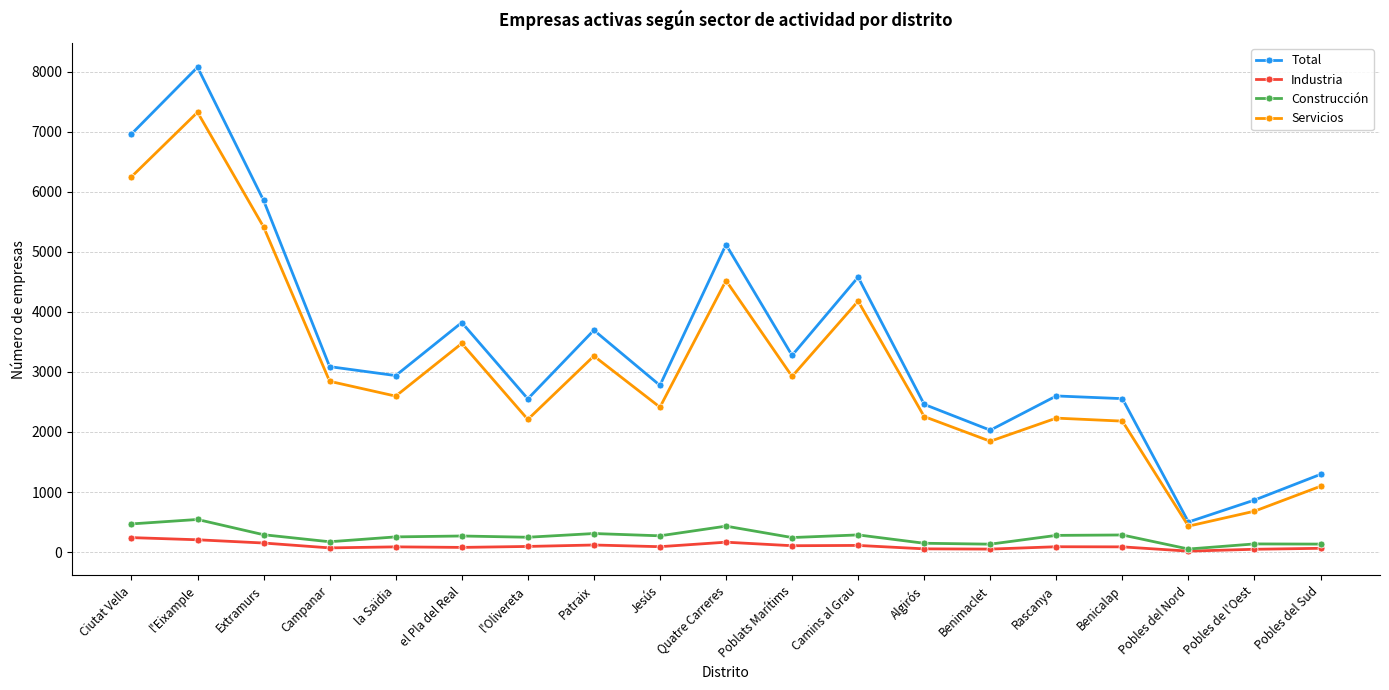

At which label does Servicios first exceed 2597?

Ciutat Vella